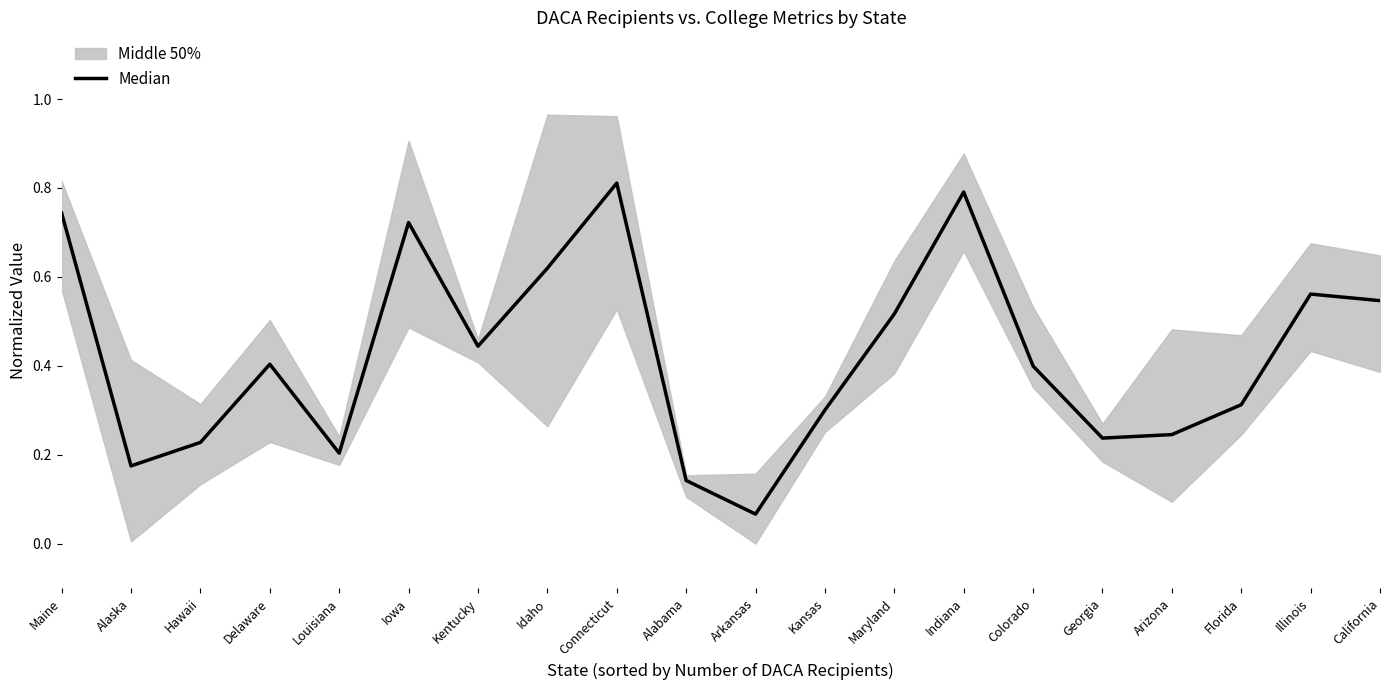

Rank the categories by value from lowest to highest.

Arkansas, Alabama, Alaska, Louisiana, Hawaii, Georgia, Arizona, Kansas, Florida, Colorado, Delaware, Kentucky, Maryland, California, Illinois, Idaho, Iowa, Maine, Indiana, Connecticut